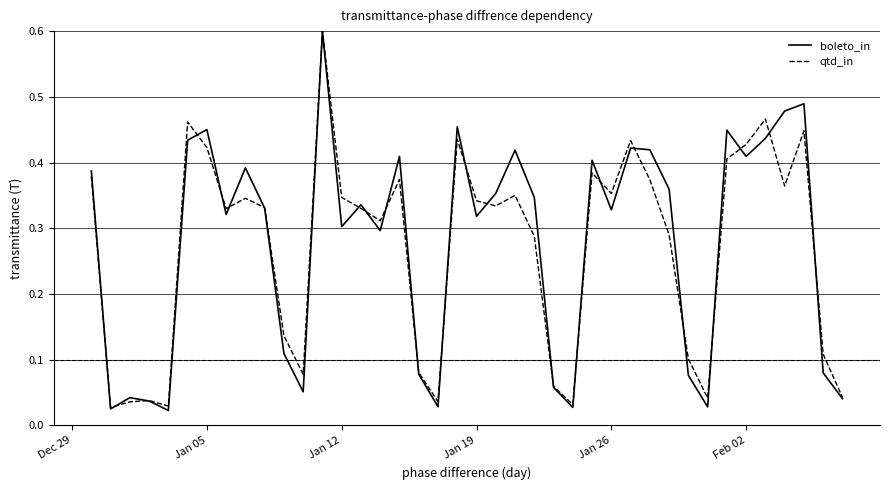

Which series has the widest spread of values?

boleto_in